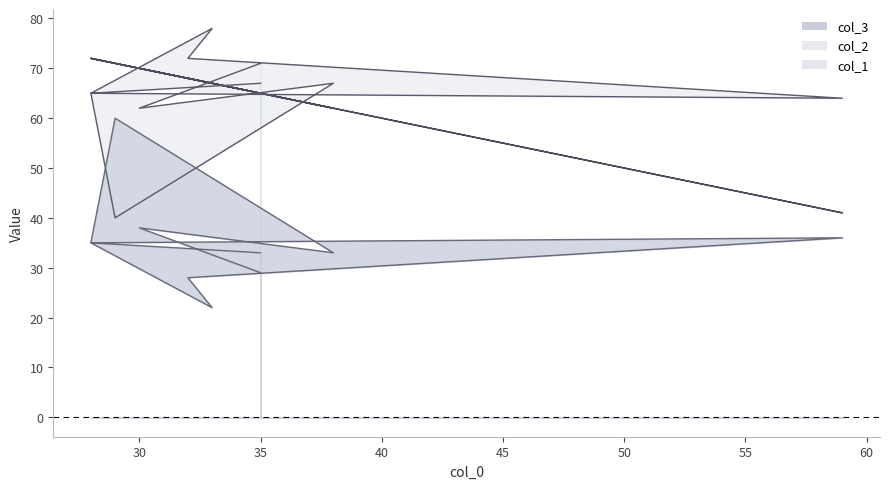

Rank the series at 29 from lowest to highest value.

col_2, col_3, col_1